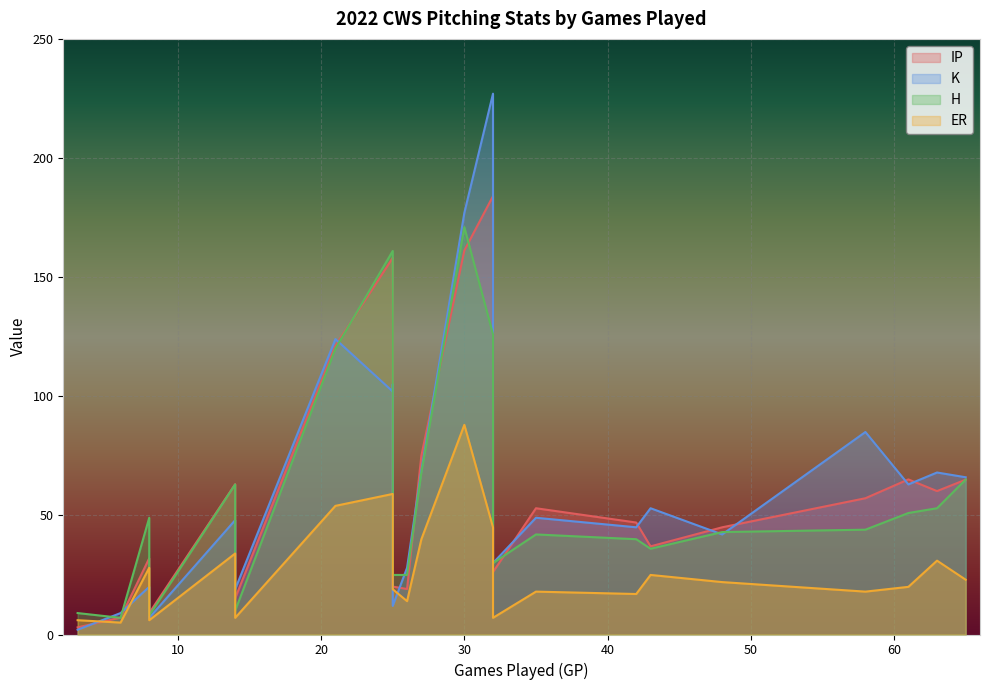

Reading left to right, list all the values displayed in this chart.

IP: Dylan Cease=184.0	Lucas Giolito=161.2	Johnny Cueto=158.1	Lance Lynn=121.2	Michael Kopech=119.1	Vince Velasquez=75.1	Reynaldo Lopez=65.1	Kendall Graveman=65.0	Davis Martin=63.1	Jose Ruiz=60.2	Liam Hendriks=57.2	Tanner Banks=53.0	Jimmy Lambert=47.0	Matt Foster=45.0	Joe Kelly=37.0	Dallas Keuchel=32.0	Aaron Bummer=26.2	Bennett Sousa=20.1	Jake Diekman=19.1	Kyle Crick=15.2	Ryan Burr=9.0	Anderson Severino=7.1	Josh Harrison=3.0
K: Dylan Cease=227.0	Lucas Giolito=177.0	Johnny Cueto=102.0	Lance Lynn=124.0	Michael Kopech=105.0	Vince Velasquez=69.0	Reynaldo Lopez=63.0	Kendall Graveman=66.0	Davis Martin=48.0	Jose Ruiz=68.0	Liam Hendriks=85.0	Tanner Banks=49.0	Jimmy Lambert=45.0	Matt Foster=42.0	Joe Kelly=53.0	Dallas Keuchel=20.0	Aaron Bummer=30.0	Bennett Sousa=12.0	Jake Diekman=28.0	Kyle Crick=19.0	Ryan Burr=7.0	Anderson Severino=9.0	Josh Harrison=2.0
H: Dylan Cease=126.0	Lucas Giolito=171.0	Johnny Cueto=161.0	Lance Lynn=120.0	Michael Kopech=85.0	Vince Velasquez=68.0	Reynaldo Lopez=51.0	Kendall Graveman=65.0	Davis Martin=63.0	Jose Ruiz=53.0	Liam Hendriks=44.0	Tanner Banks=42.0	Jimmy Lambert=40.0	Matt Foster=43.0	Joe Kelly=36.0	Dallas Keuchel=49.0	Aaron Bummer=30.0	Bennett Sousa=25.0	Jake Diekman=25.0	Kyle Crick=10.0	Ryan Burr=8.0	Anderson Severino=7.0	Josh Harrison=9.0
ER: Dylan Cease=45.0	Lucas Giolito=88.0	Johnny Cueto=59.0	Lance Lynn=54.0	Michael Kopech=47.0	Vince Velasquez=40.0	Reynaldo Lopez=20.0	Kendall Graveman=23.0	Davis Martin=34.0	Jose Ruiz=31.0	Liam Hendriks=18.0	Tanner Banks=18.0	Jimmy Lambert=17.0	Matt Foster=22.0	Joe Kelly=25.0	Dallas Keuchel=28.0	Aaron Bummer=7.0	Bennett Sousa=19.0	Jake Diekman=14.0	Kyle Crick=7.0	Ryan Burr=6.0	Anderson Severino=5.0	Josh Harrison=6.0